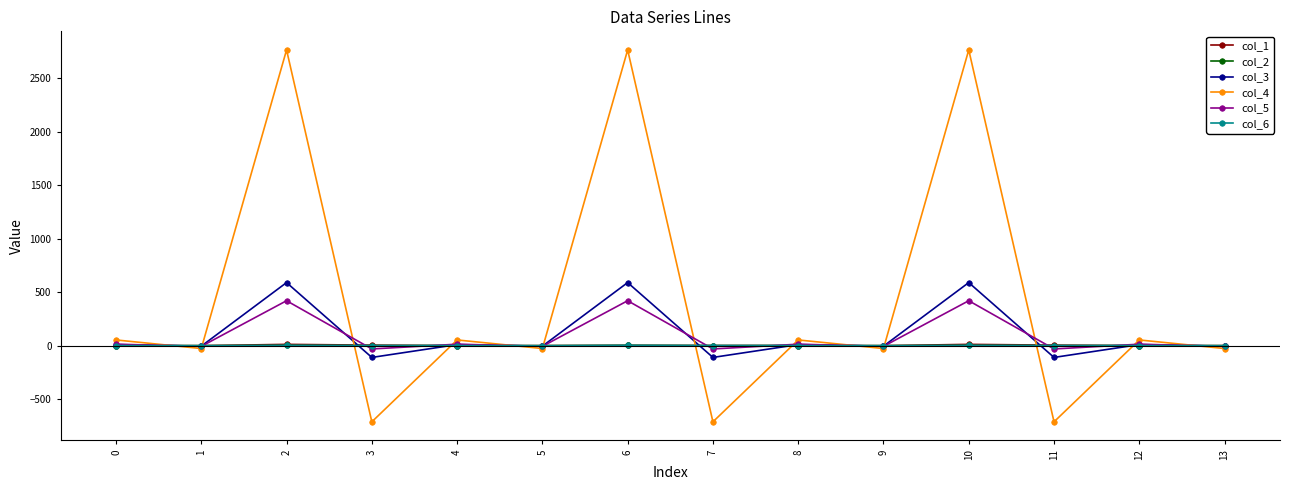

At how many categories does at least one series exceed 2442?

3